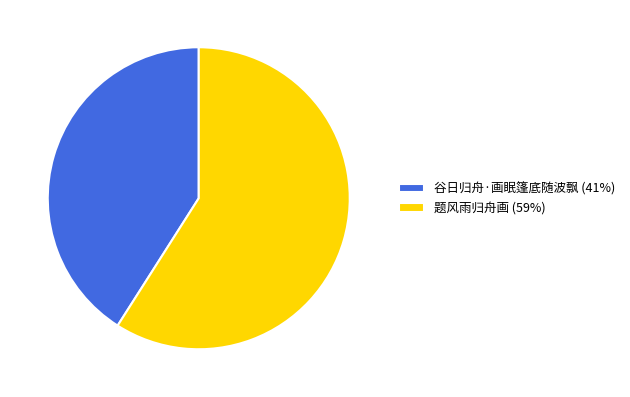

How many segments does this pie chart have?

2